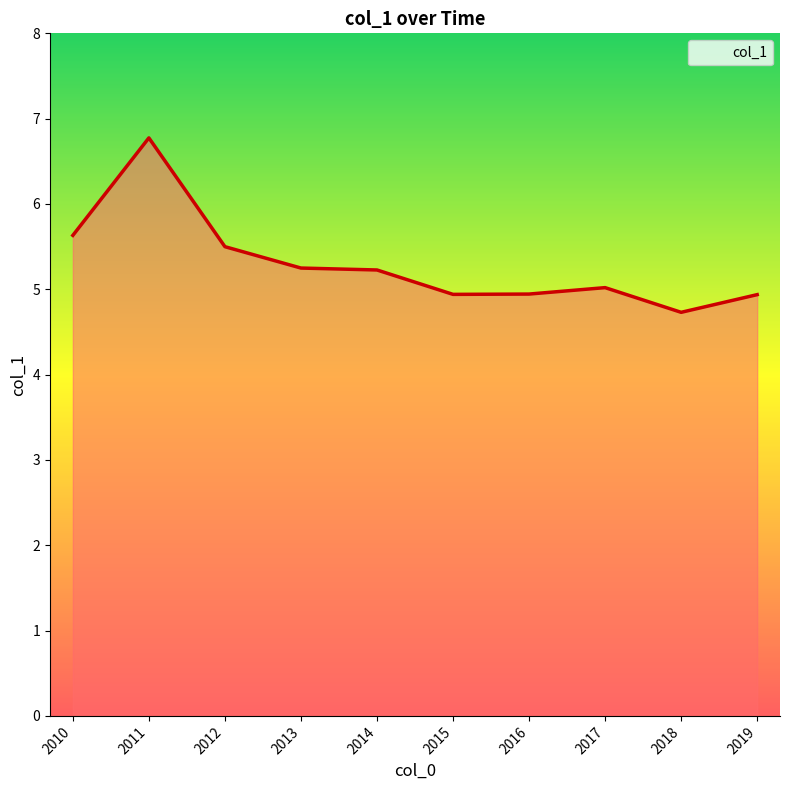

The chart shows a value of 3.3 at 2014. True or false?

False